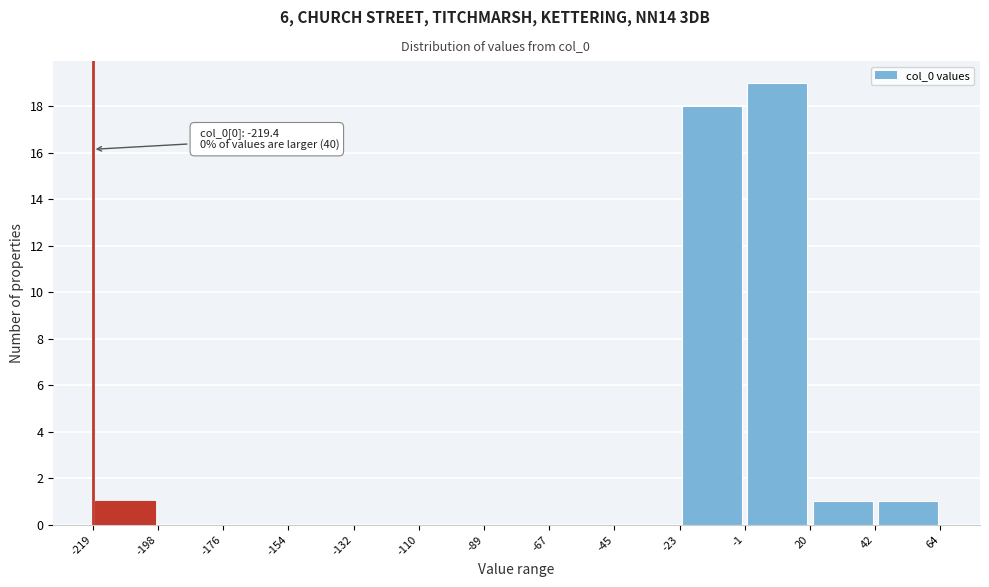

Which range on the x-axis has the tallest bar?

-1 to 20